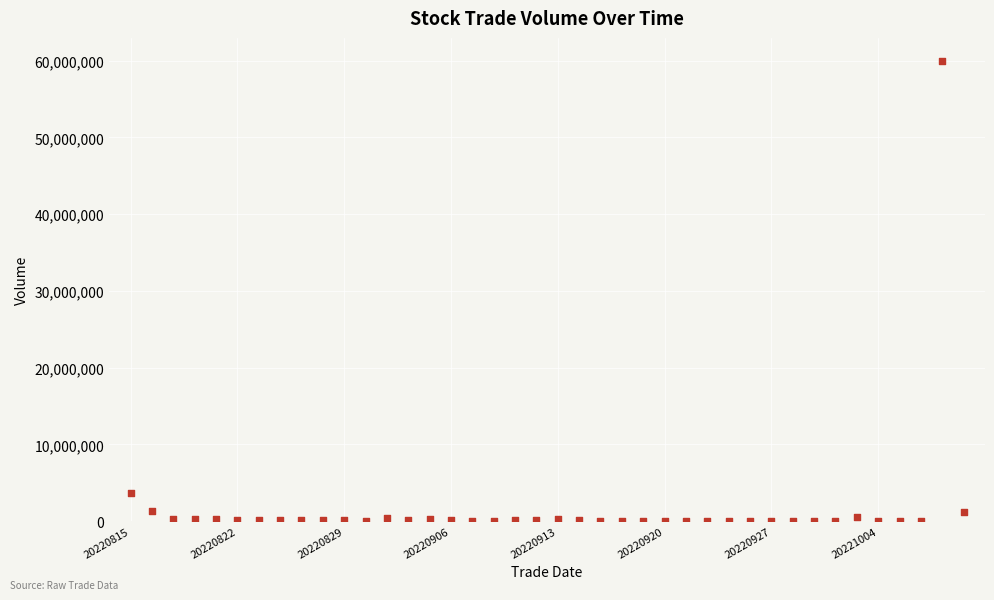

What Y value in the scatter plot is closest to 29999225?

3704109